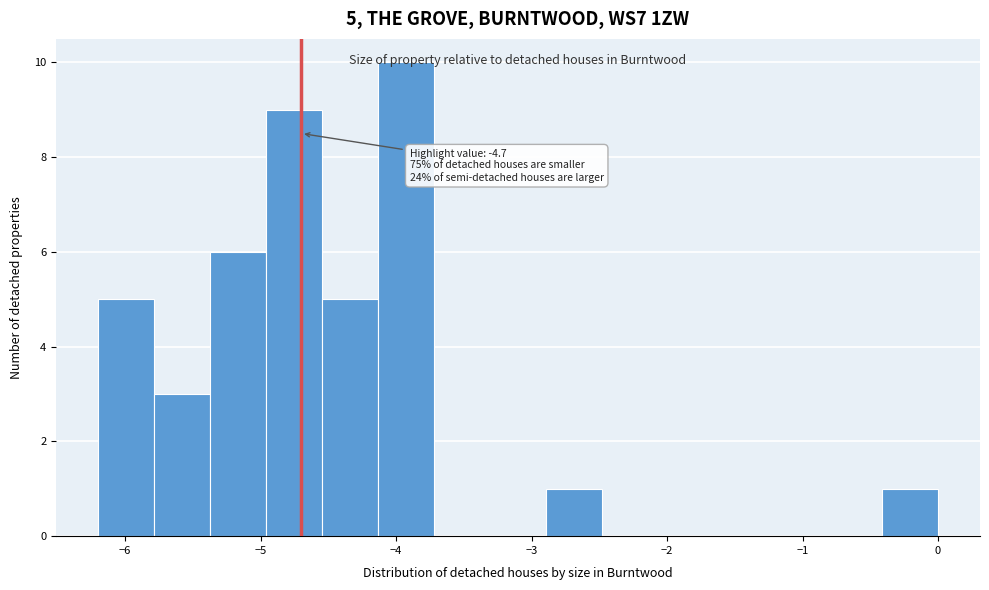

Which range on the x-axis has the tallest bar?

-4.1 to -3.7